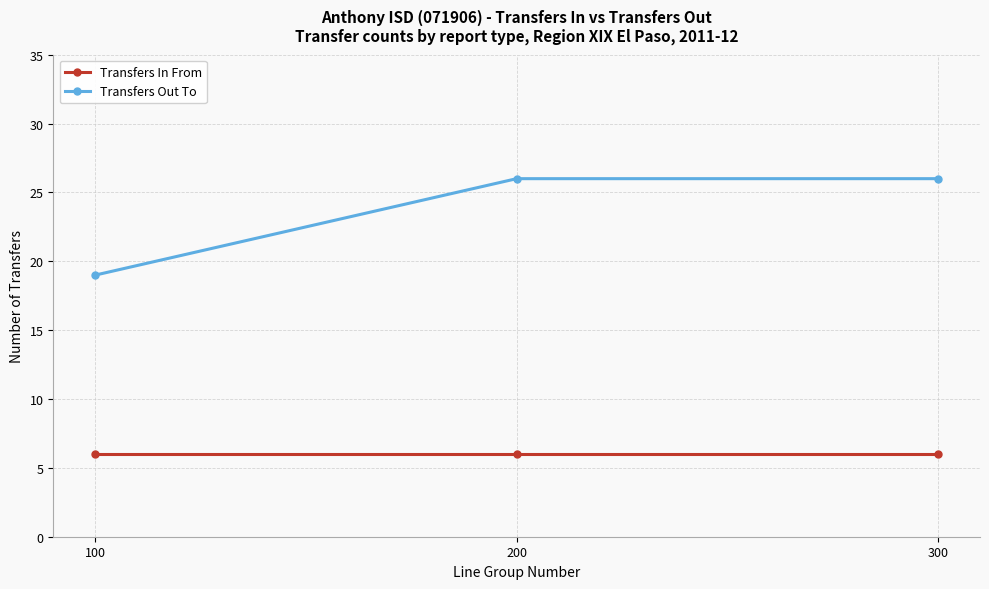

Rank the series by their maximum value, from highest to lowest.

Transfers Out To, Transfers In From